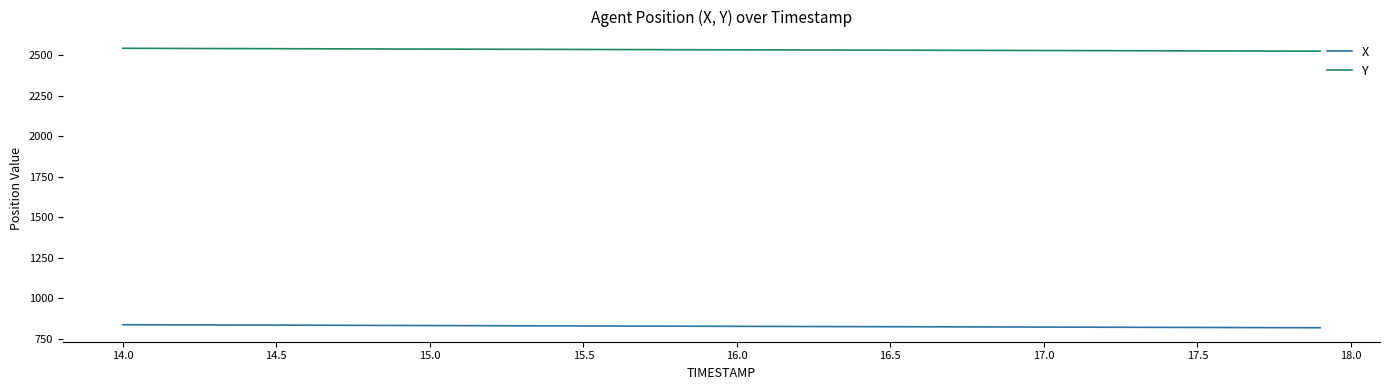

What is the average value of the X series?

825.8